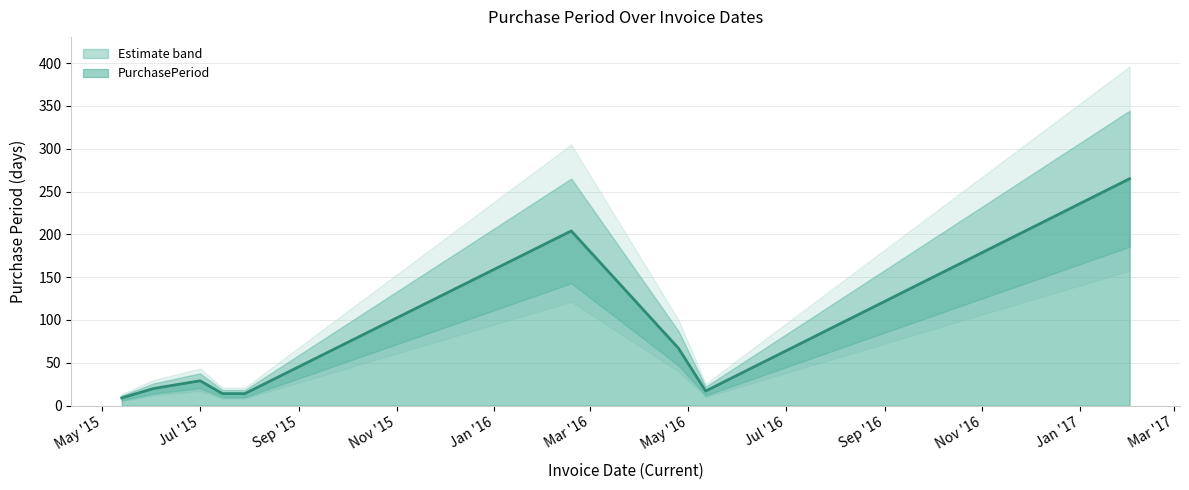

What is the label of the 1st point from the right?

2017-02-01